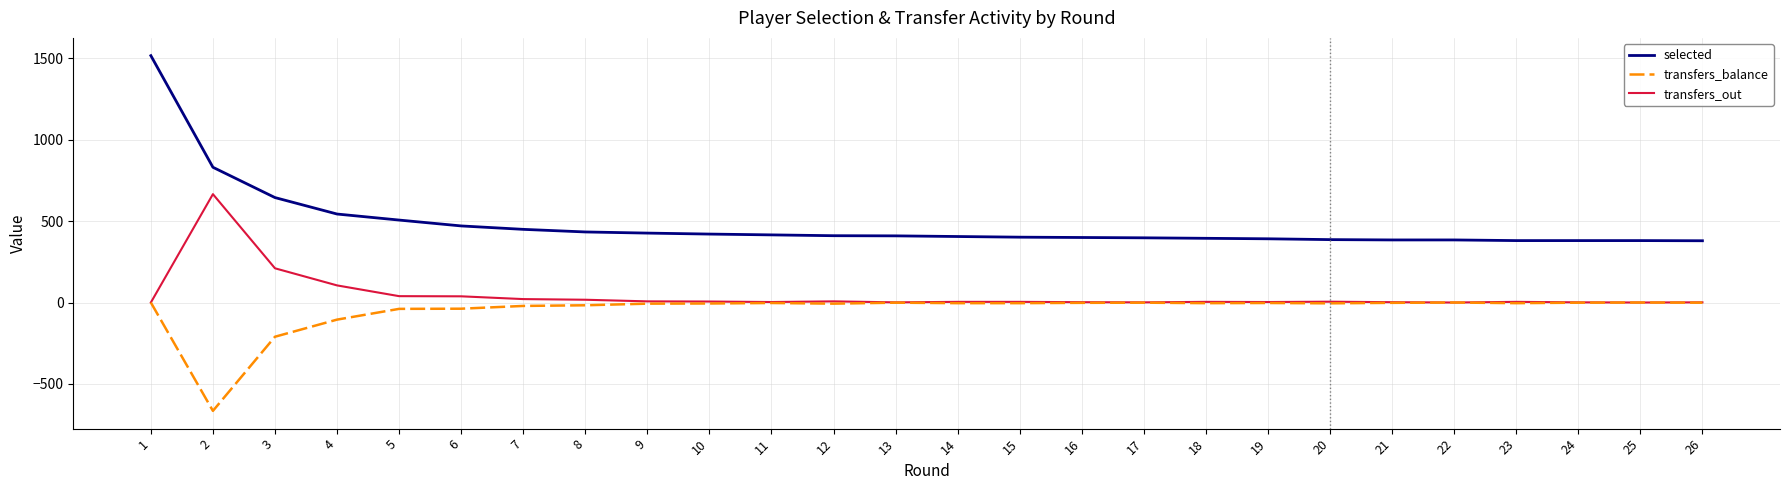

True or false: transfers_out and selected intersect in this chart.

False